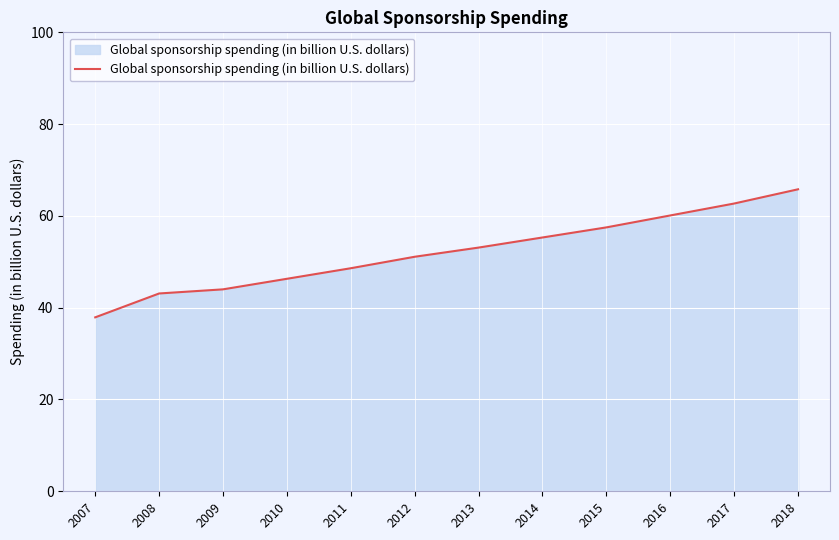

Reading left to right, extract all data points from this chart.

37.9	43.1	44.0	46.3	48.6	51.1	53.1	55.3	57.5	60.1	62.7	65.8